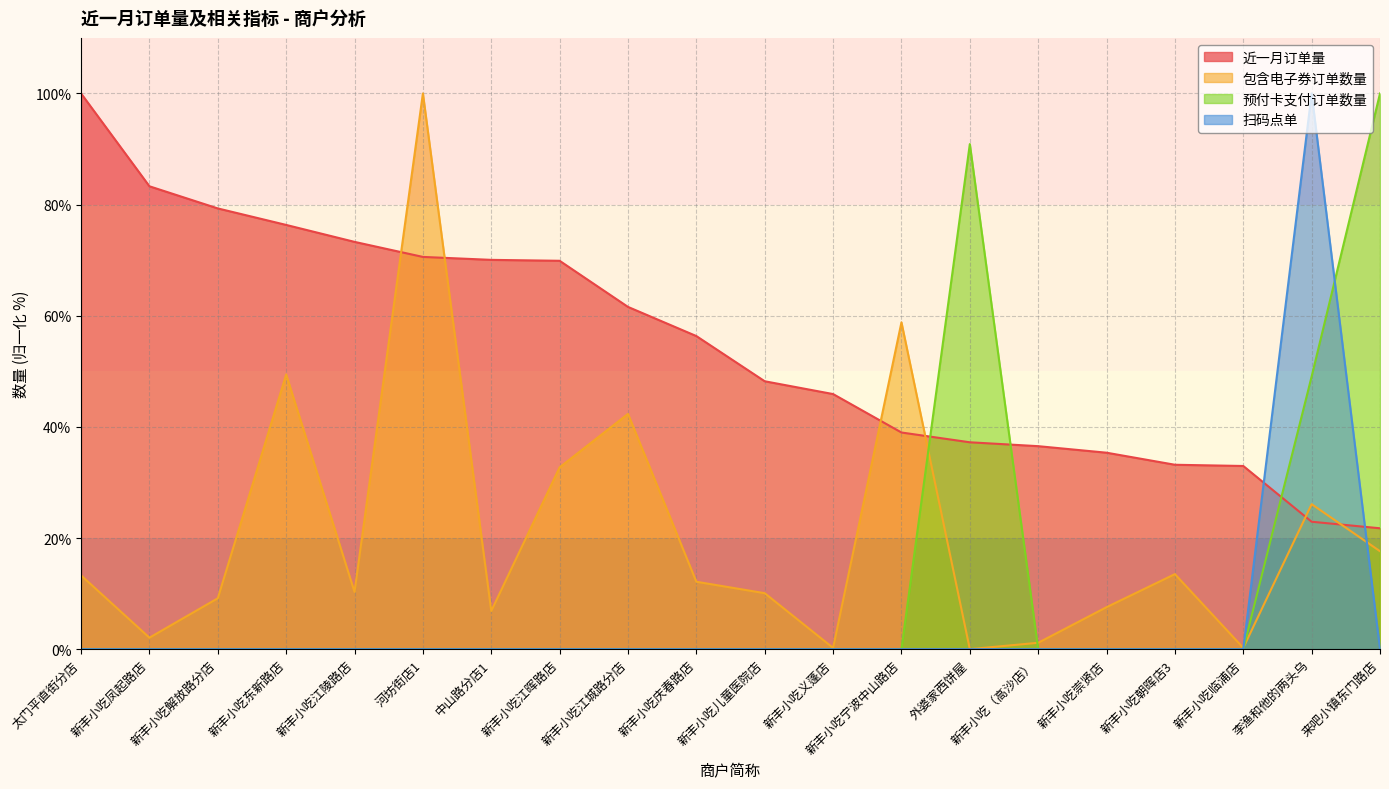

At which label is 扫码点单 closest to 50?

太门平直街分店